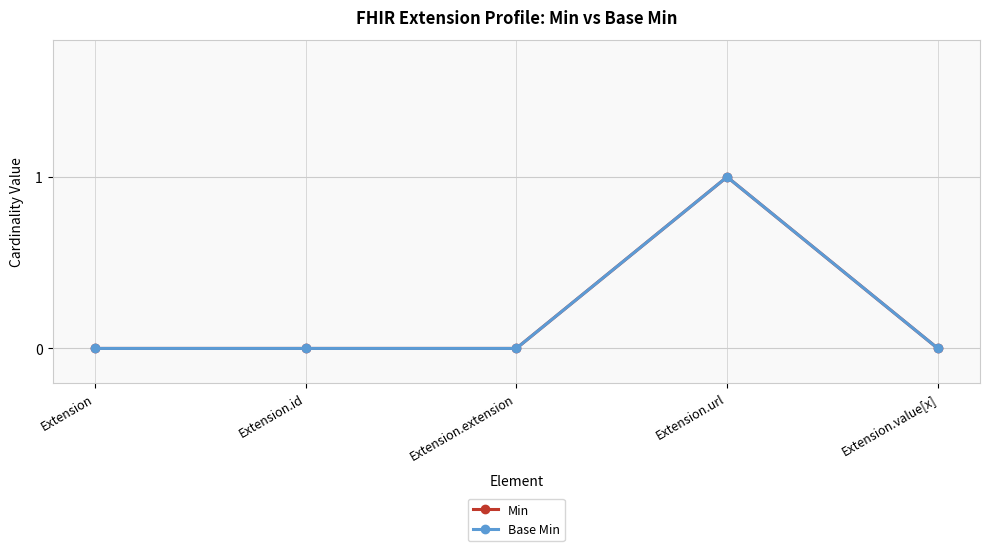

Does the chart have visible grid lines?

Yes